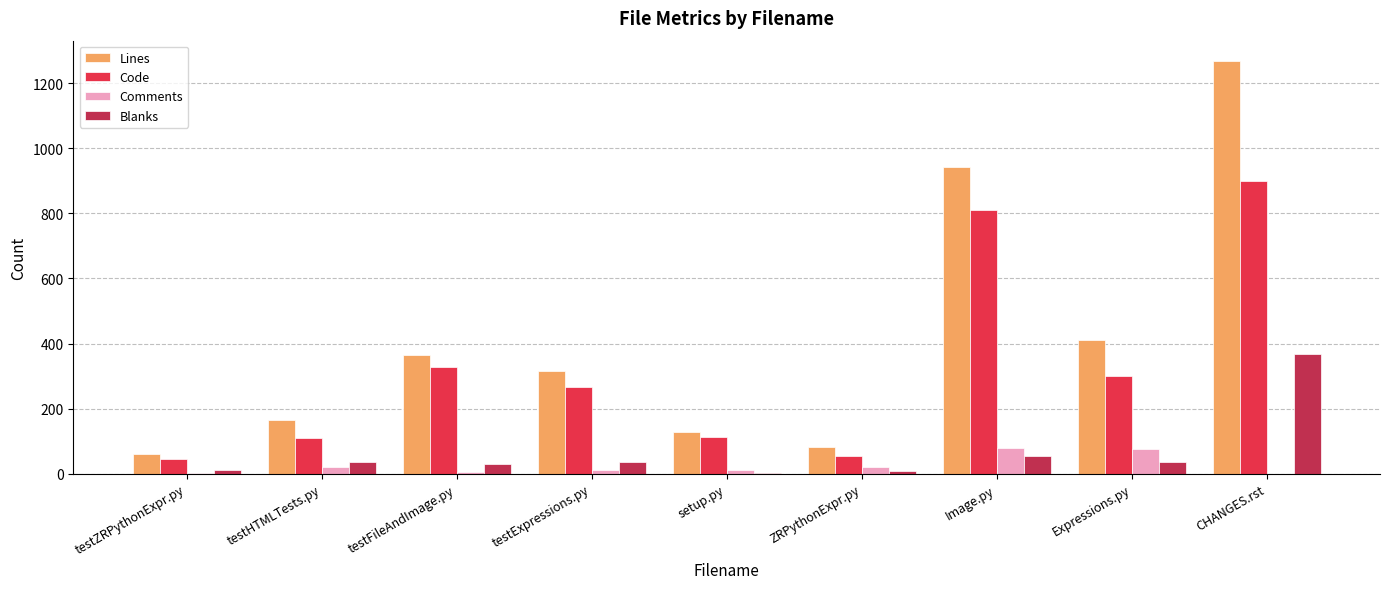

True or false: Lines has a value of 83 at ZRPythonExpr.py.

True